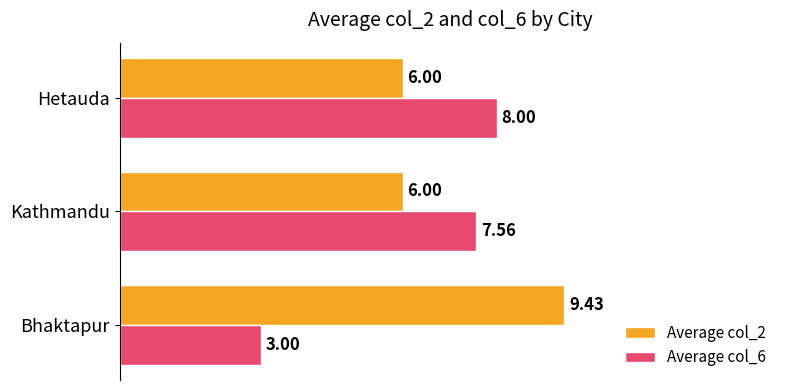

What is the total value across all series at Kathmandu?

13.6